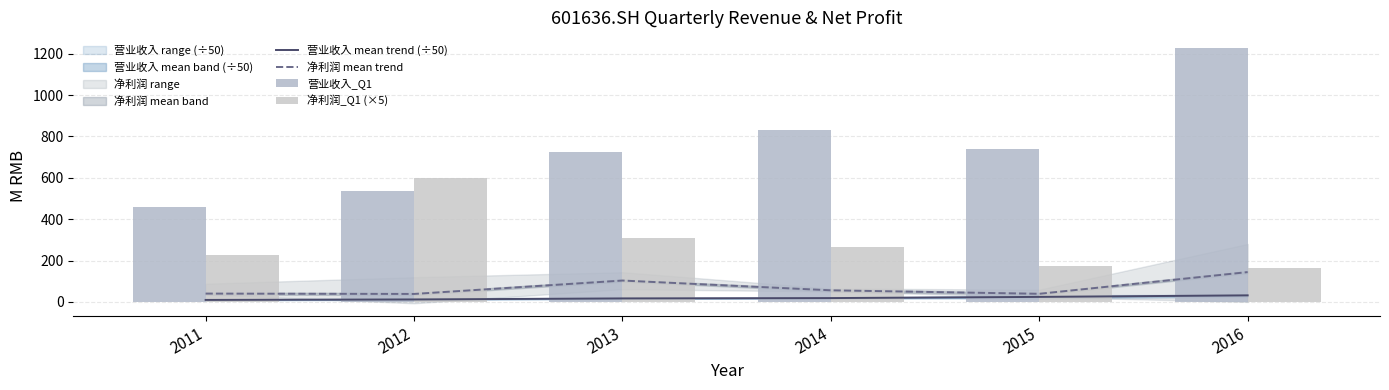

Reading left to right, transcribe all the data shown in this chart.

营业收入 mean trend (÷50): 9.5	11.8	16.8	18.4	24.2	31.6
净利润 mean trend: 40.1	38.4	103.2	56.0	39.1	144.0
营业收入_Q1: 460.1	534.8	723.5	829.7	740.7	1227.9
净利润_Q1 (×5): 224.9	596.6	307.2	266.9	171.6	164.9